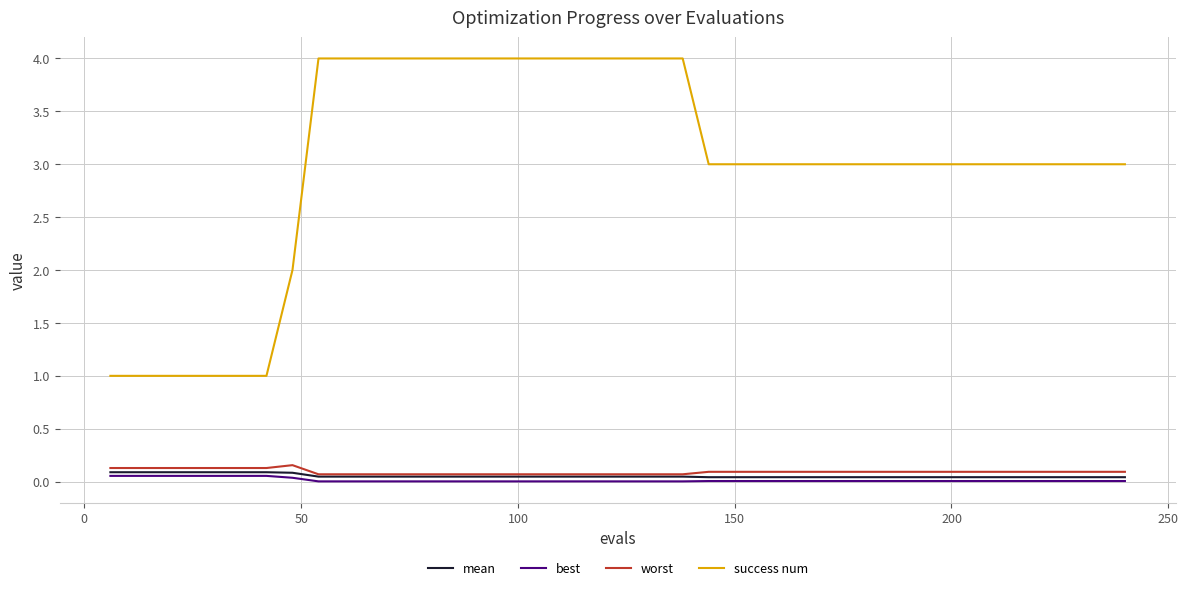

What are all the series names shown in the legend?

mean, best, worst, success num